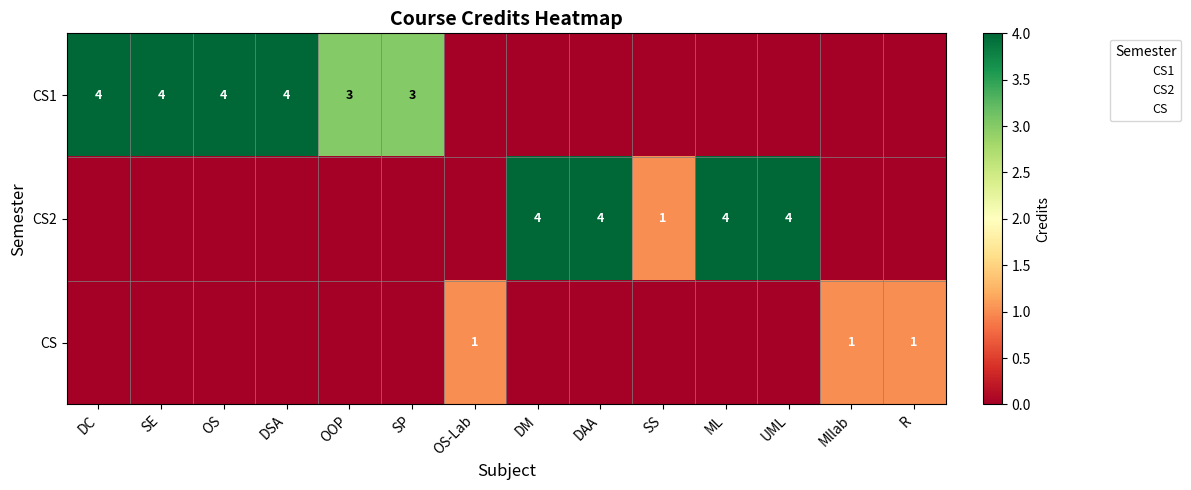

True or false: CS2 has a value of 0 at Mllab.

True